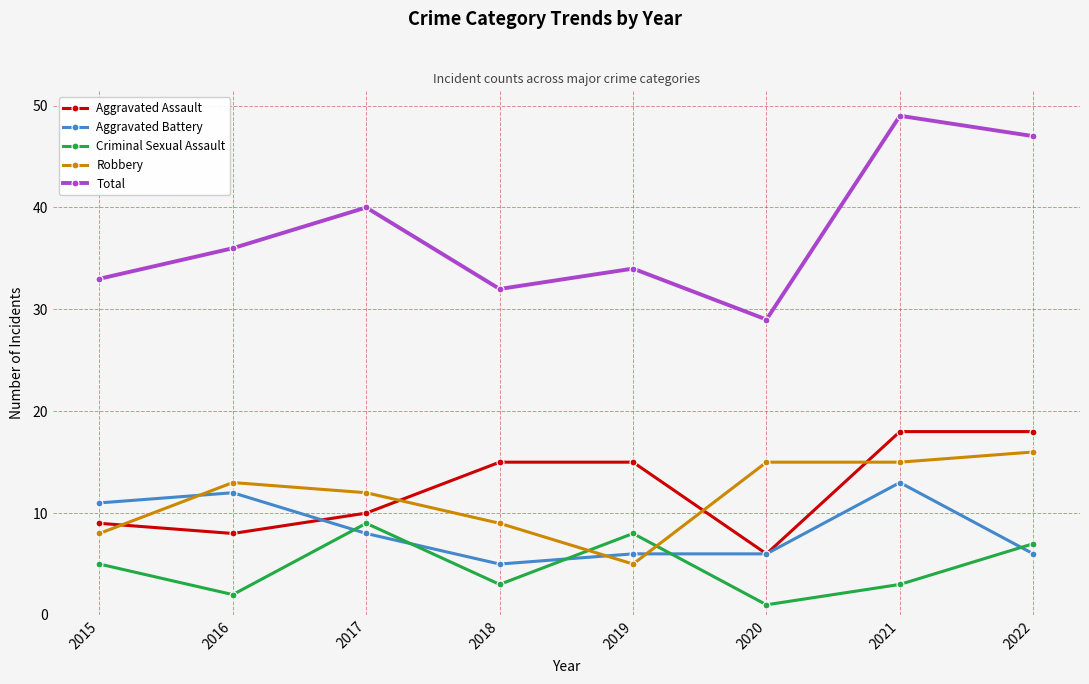

Is the value of Criminal Sexual Assault at 2016 greater than the value of Aggravated Battery at 2022?

No